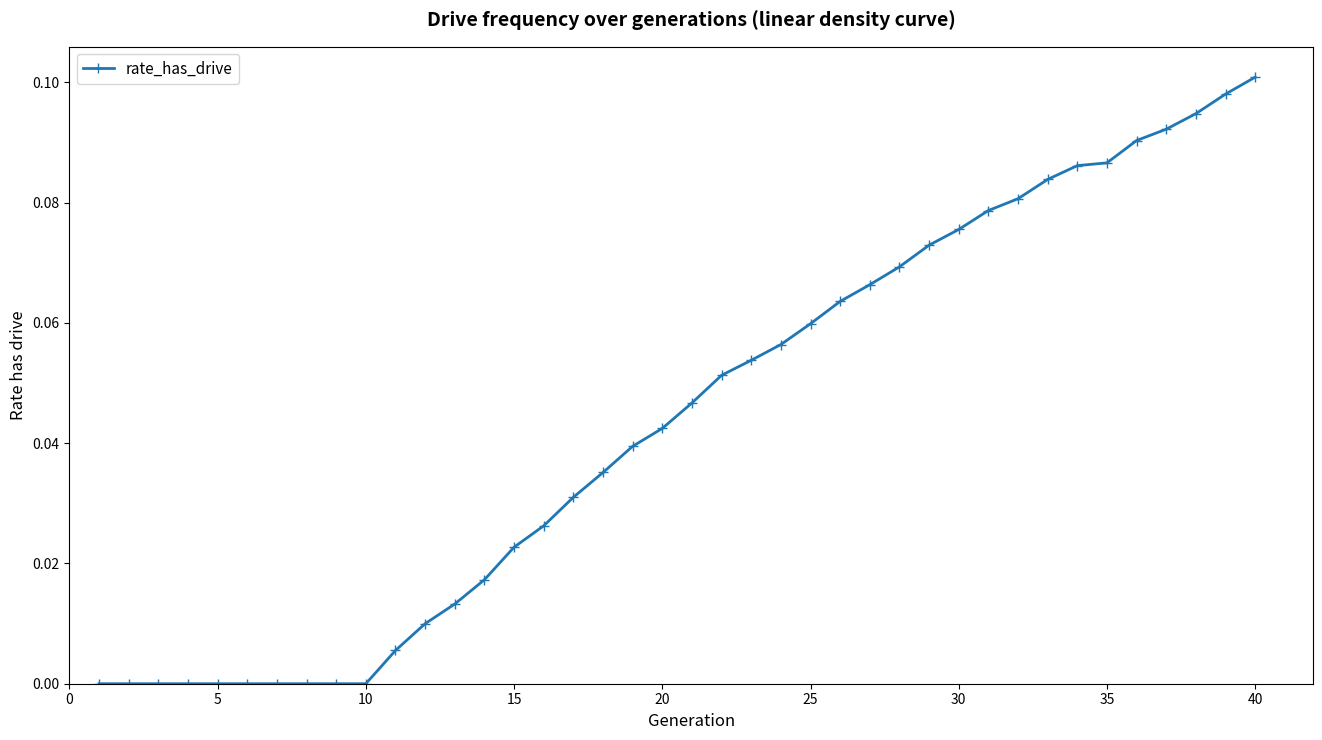

What is the sum of all values?

1.8